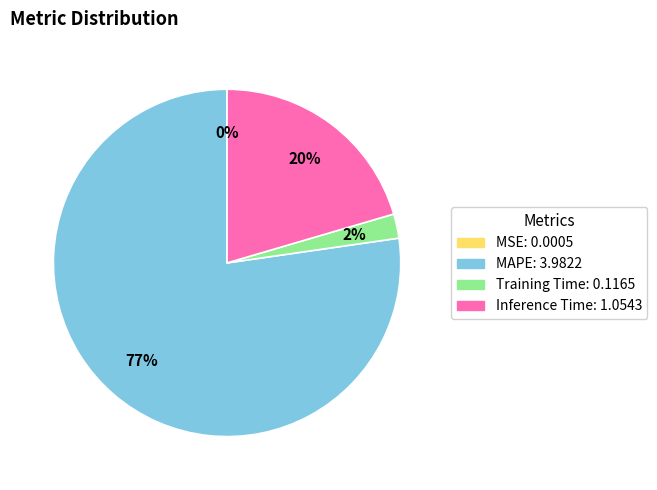

The Inference Time slice represents 32% of the pie. True or false?

False